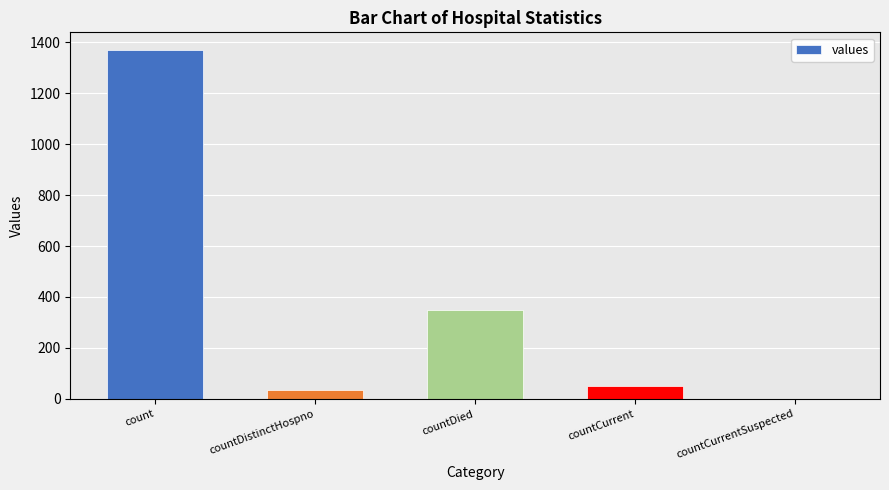

Reading left to right, transcribe all the data shown in this chart.

1371	33	349	52	0